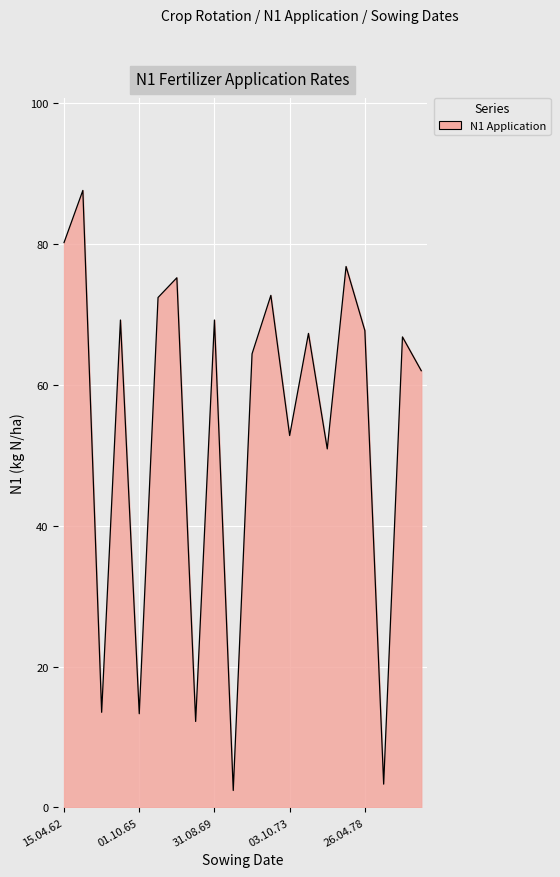

What is the difference between the maximum and minimum values?

85.2